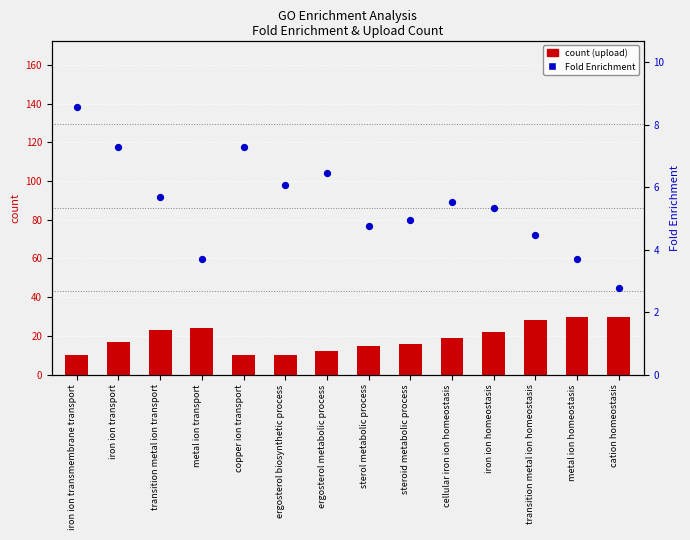

Is the value of Fold Enrichment at sterol metabolic process greater than the value of count (upload) at ergosterol metabolic process?

No